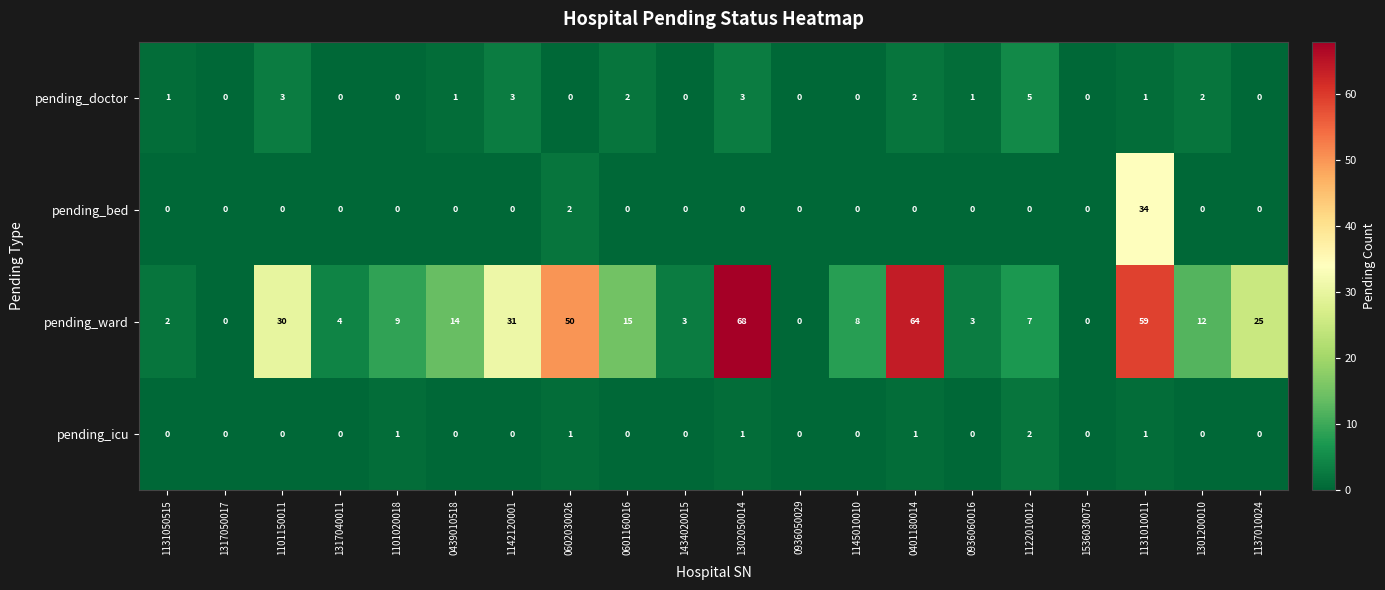

List the series in order of their peak value, highest first.

pending_ward, pending_bed, pending_doctor, pending_icu